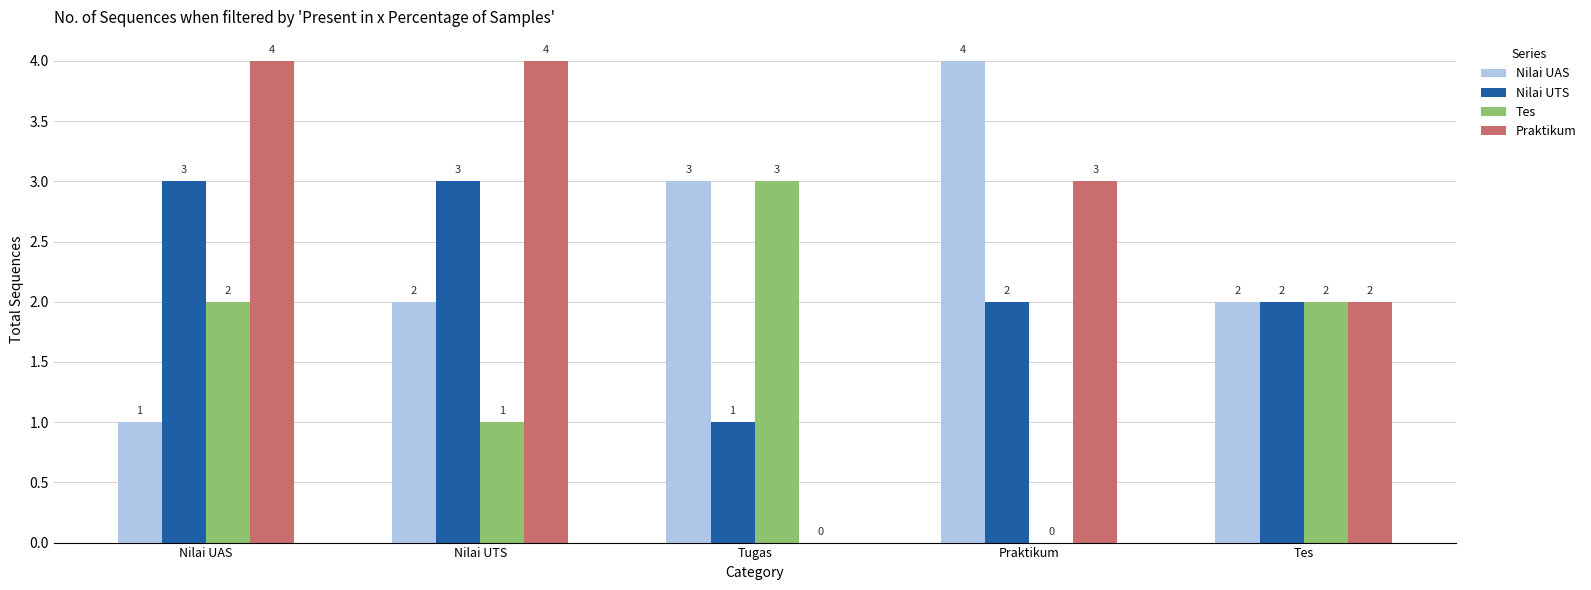

The value of Nilai UAS at Praktikum is 4. True or false?

True